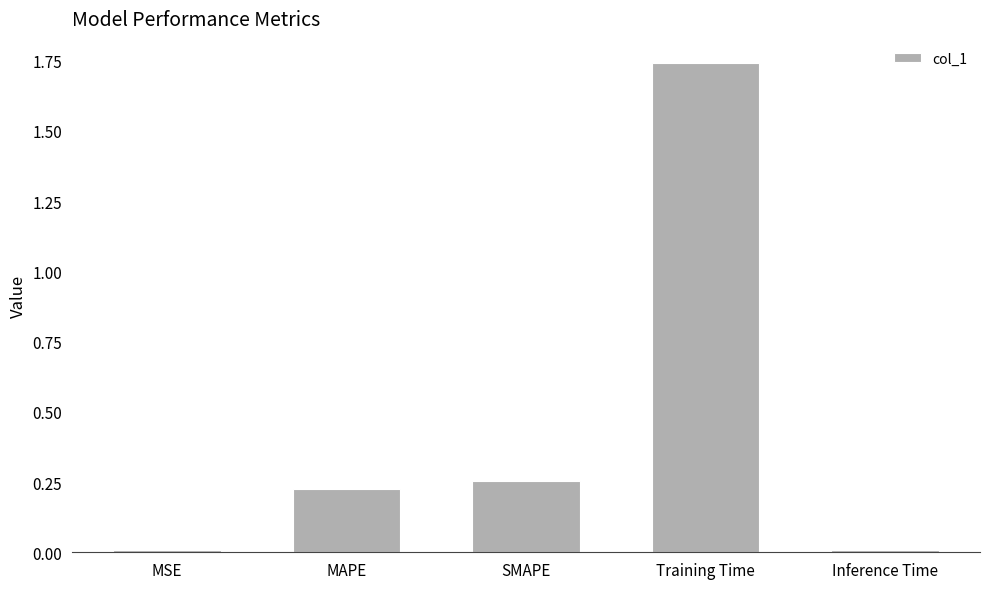

What is the average value?

0.4